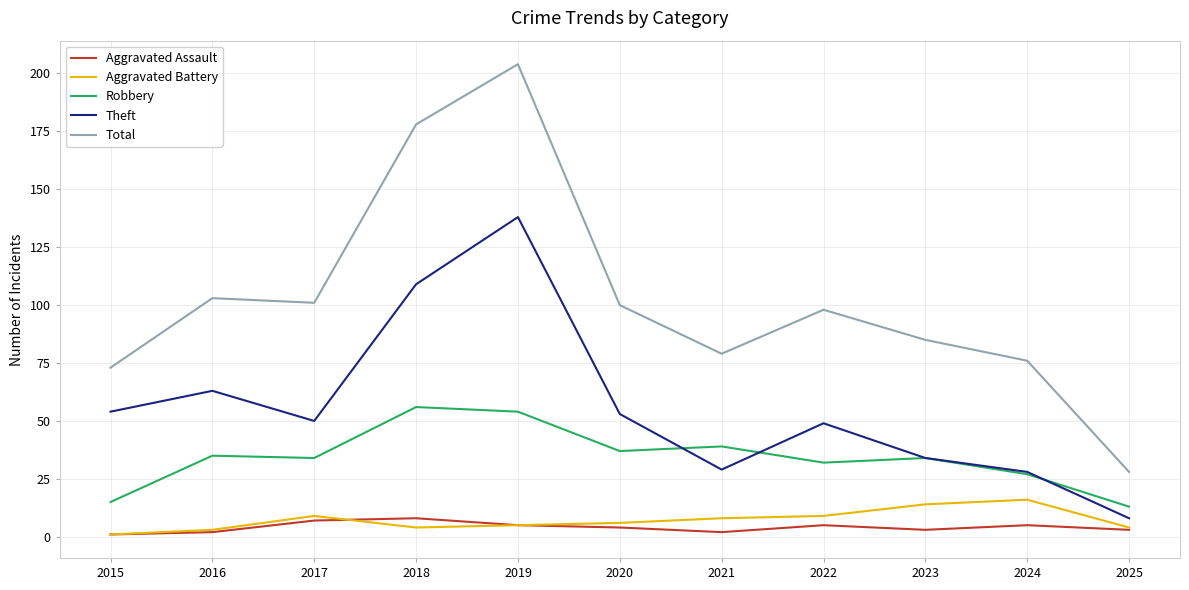

Is it true that Robbery equals 53 at 2020?

False